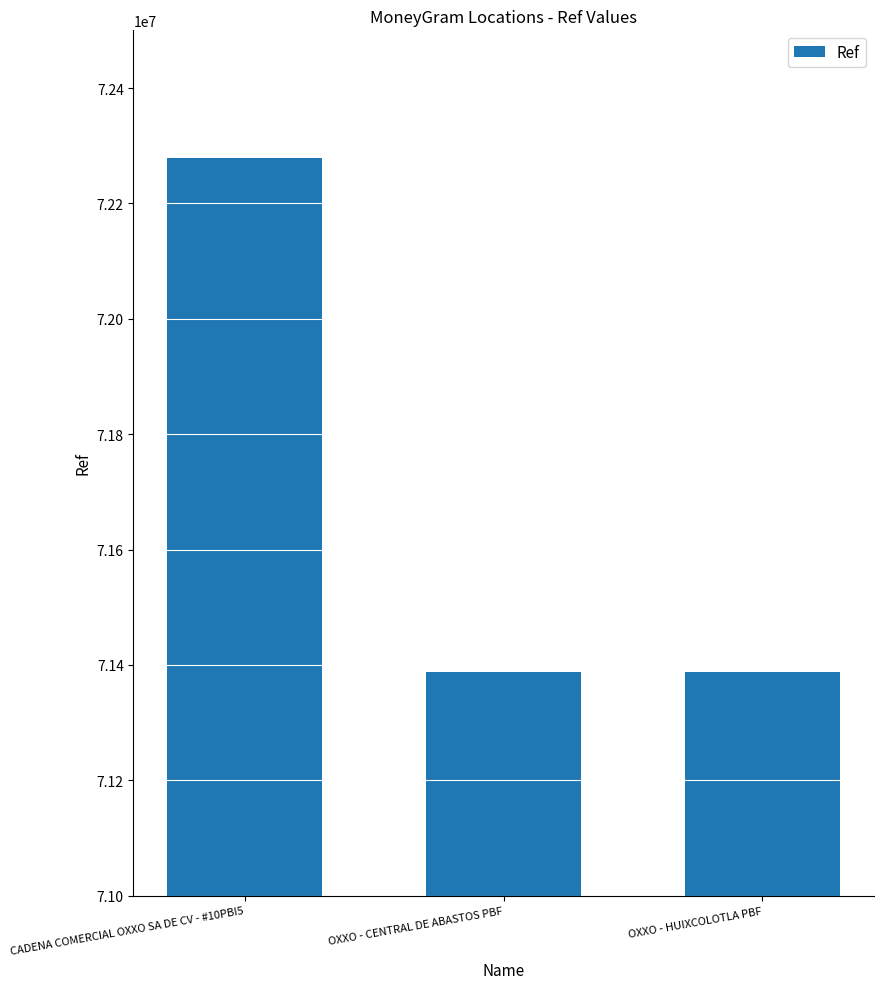

What is the label of the 1st bar from the right?

OXXO - HUIXCOLOTLA PBF